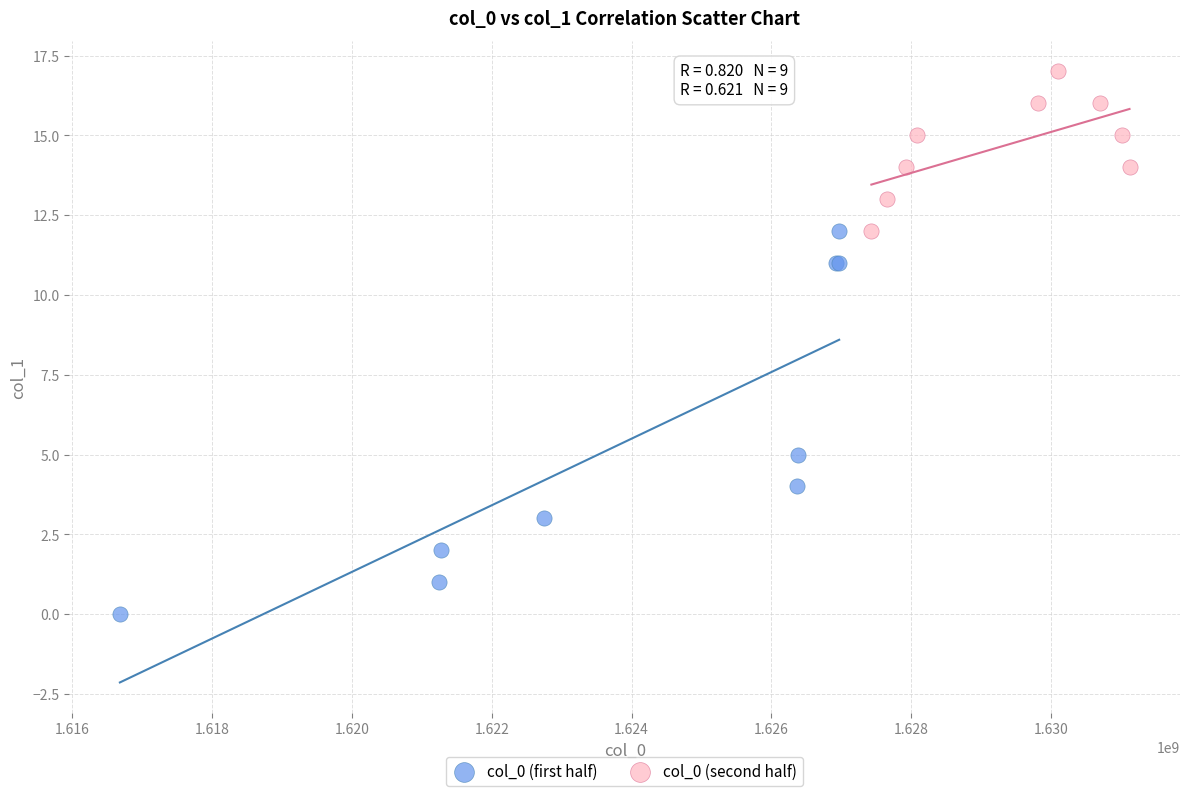

Which series contains the highest Y value?

col_0 (second half)